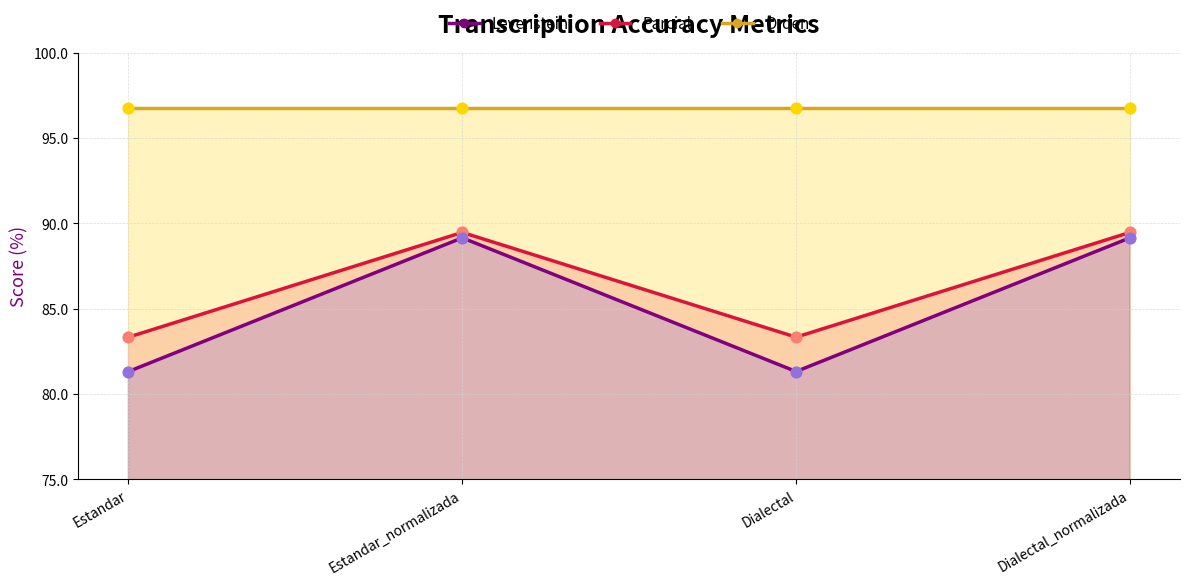

What is the total value across all series at Estandar_normalizada?

178.6